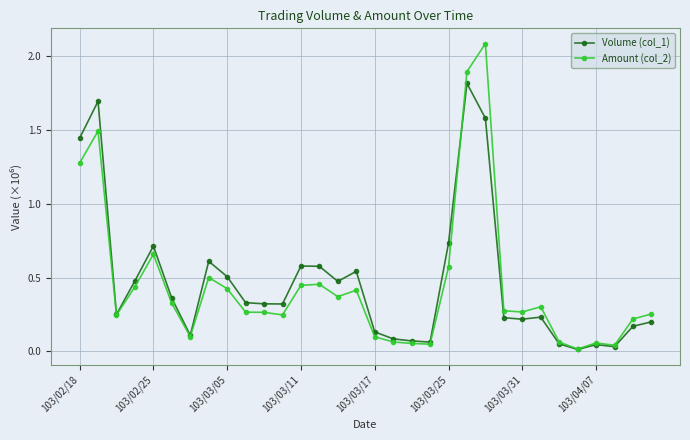

What is the maximum value shown in the chart?

2.1